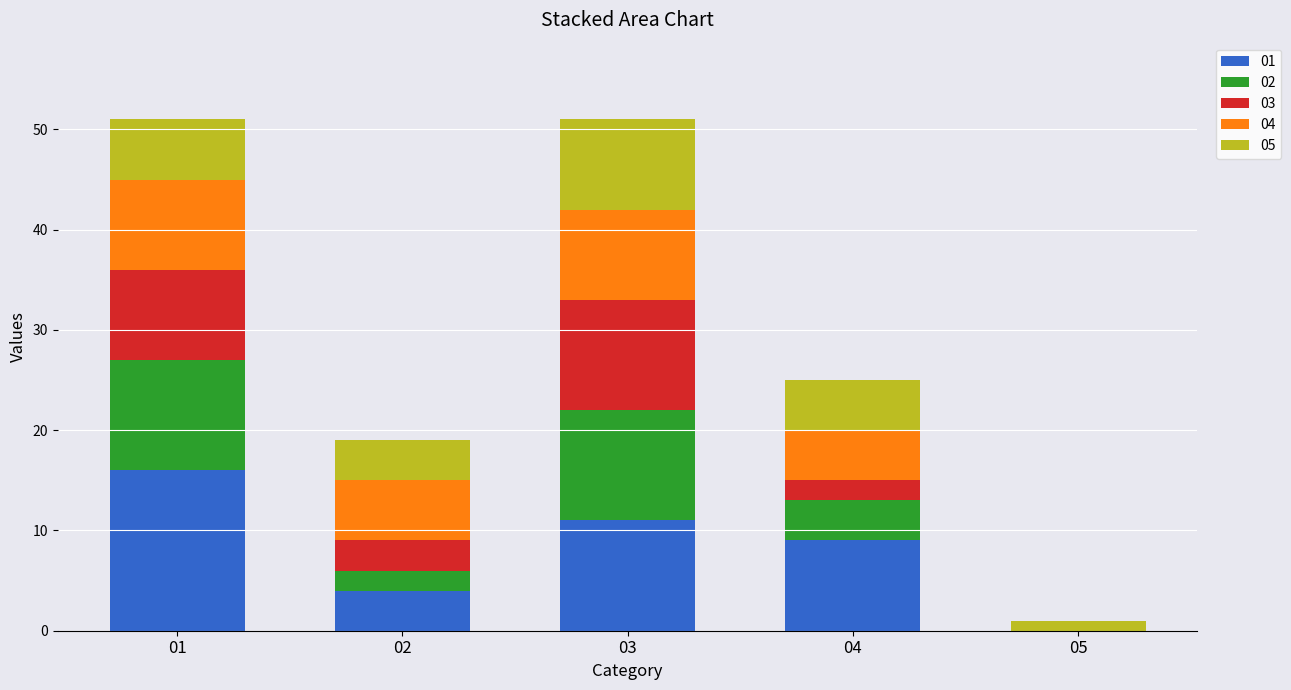

The value of 01 at 01 is 16. True or false?

True